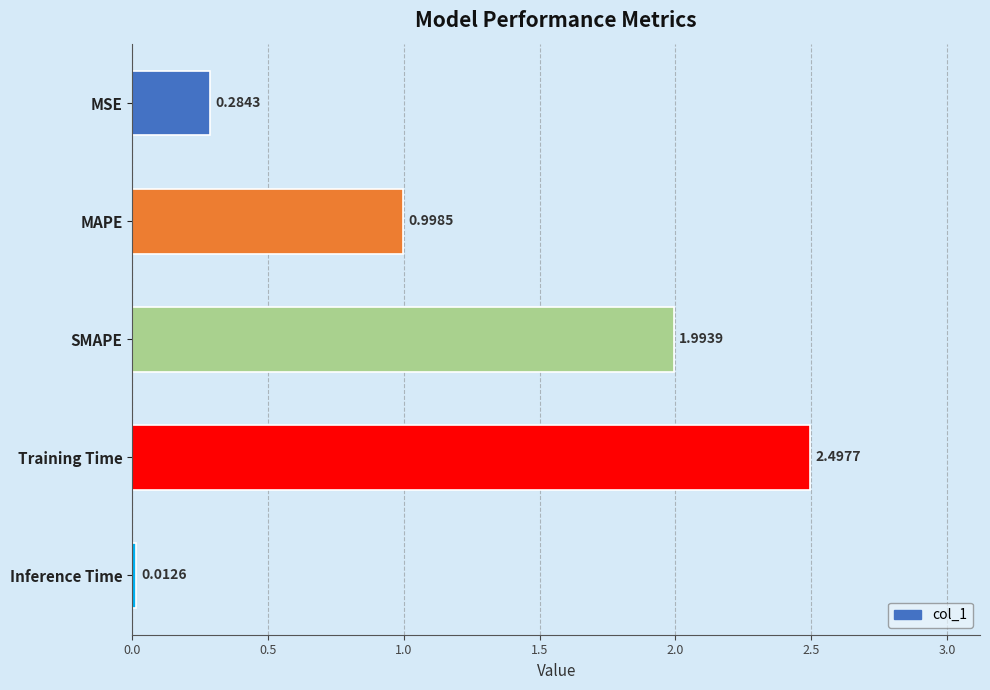

Between MSE and Training Time, which is larger?

Training Time